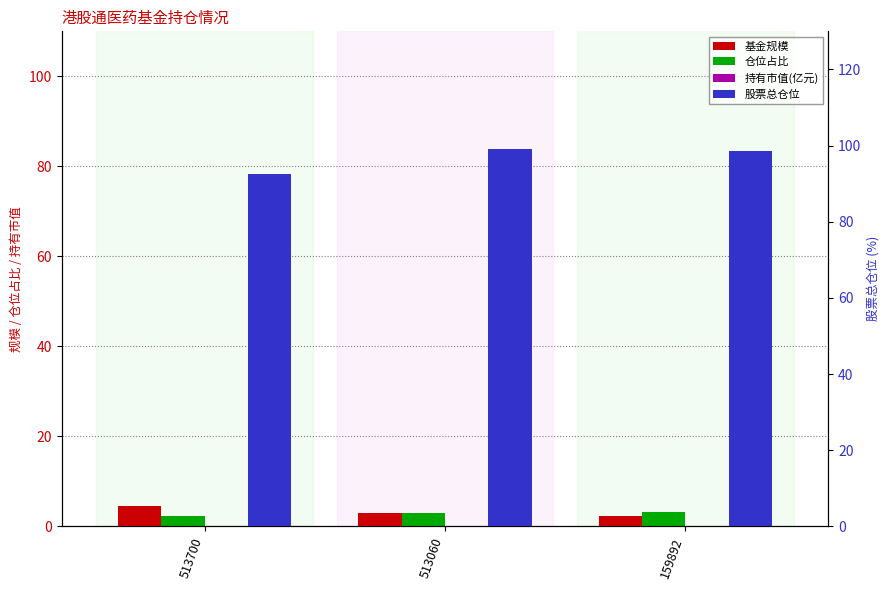

Is it true that 股票总仓位 equals 42.1 at 159892?

False